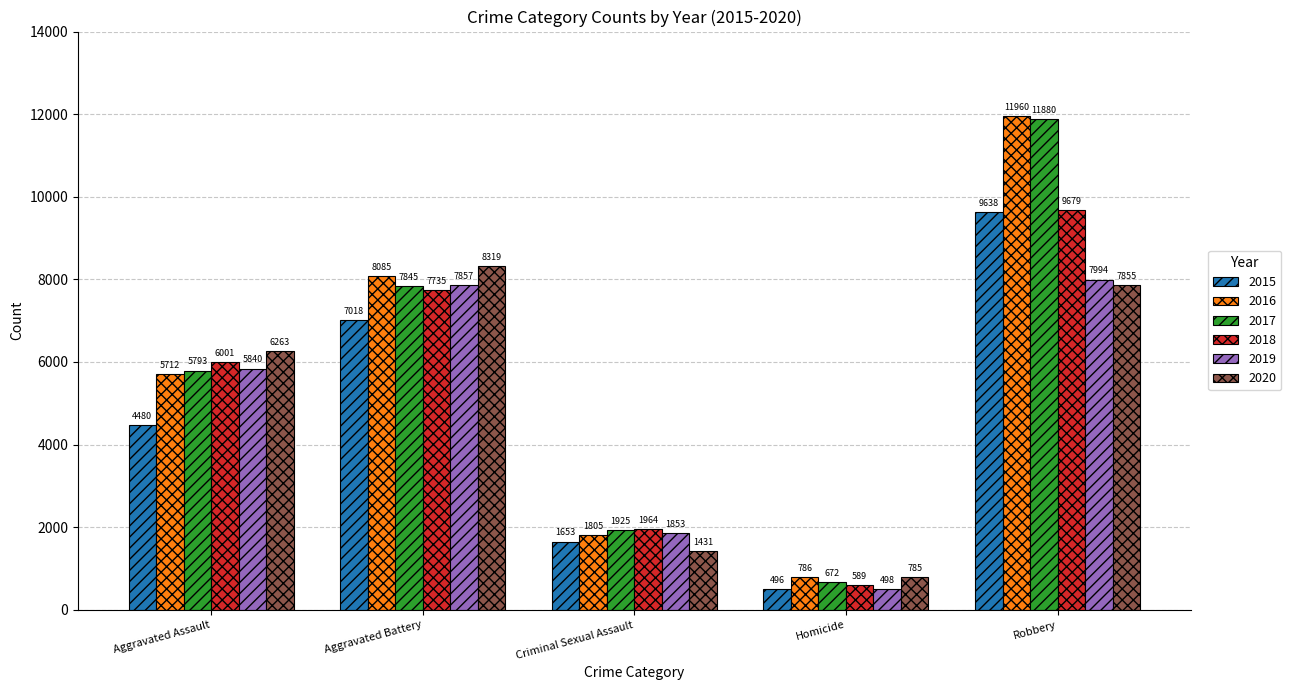

Reading right to left, transcribe all the data shown in this chart.

2015: Robbery=9638	Homicide=496	Criminal Sexual Assault=1653	Aggravated Battery=7018	Aggravated Assault=4480
2016: Robbery=11960	Homicide=786	Criminal Sexual Assault=1805	Aggravated Battery=8085	Aggravated Assault=5712
2017: Robbery=11880	Homicide=672	Criminal Sexual Assault=1925	Aggravated Battery=7845	Aggravated Assault=5793
2018: Robbery=9679	Homicide=589	Criminal Sexual Assault=1964	Aggravated Battery=7735	Aggravated Assault=6001
2019: Robbery=7994	Homicide=498	Criminal Sexual Assault=1853	Aggravated Battery=7857	Aggravated Assault=5840
2020: Robbery=7855	Homicide=785	Criminal Sexual Assault=1431	Aggravated Battery=8319	Aggravated Assault=6263